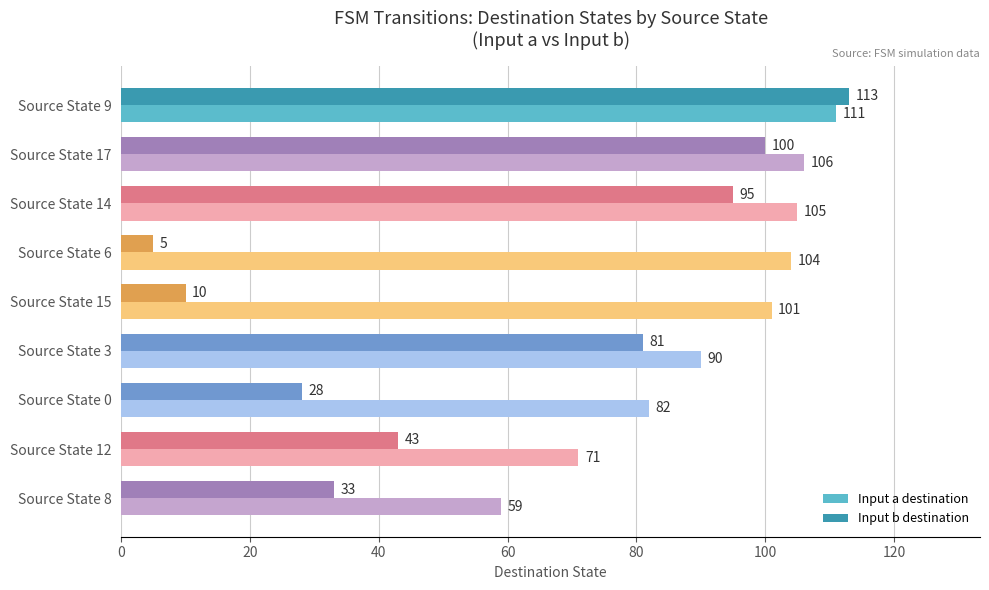

List the series in order of their peak value, highest first.

Input b destination, Input a destination